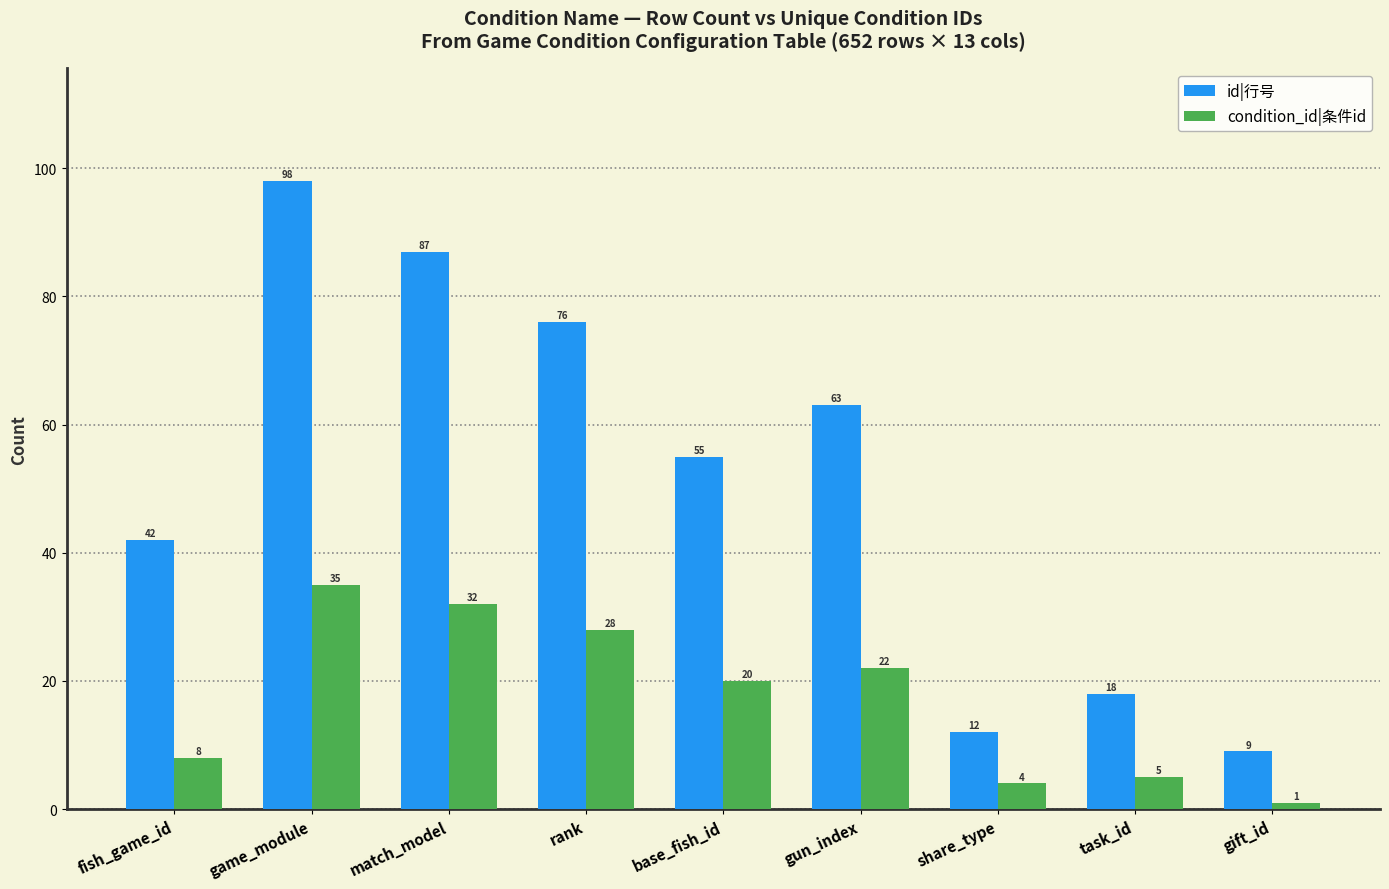

Where does the condition_id|条件id series first go above 20?

game_module